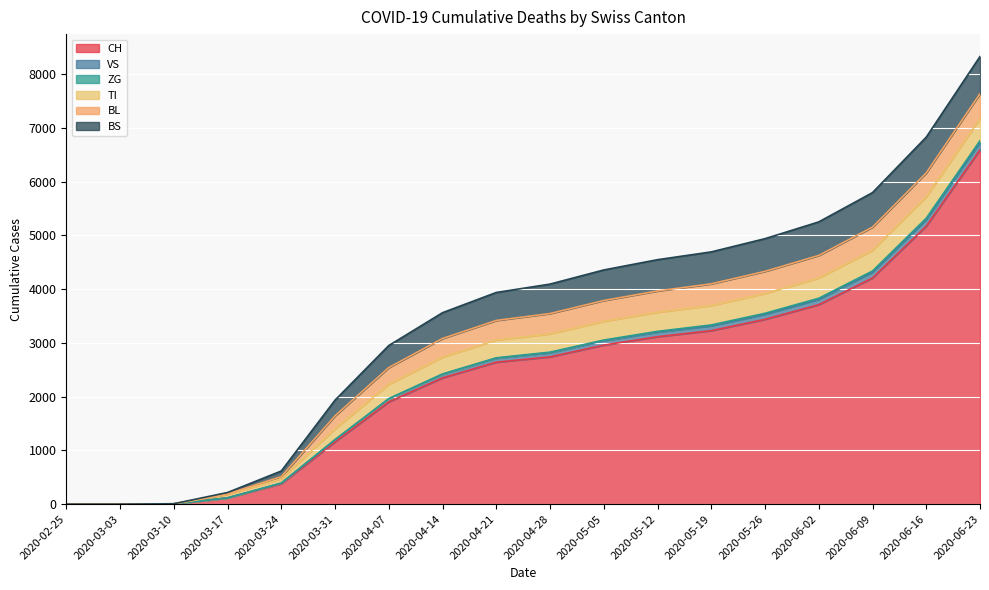

True or false: CH and BS intersect in this chart.

False